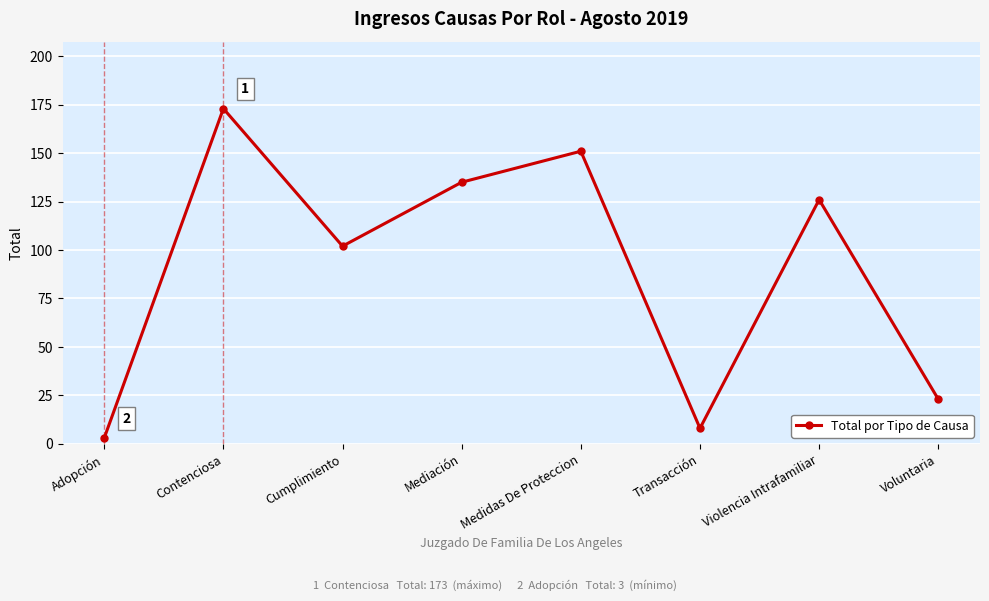

Where is the data nearest to the value 88?

Cumplimiento